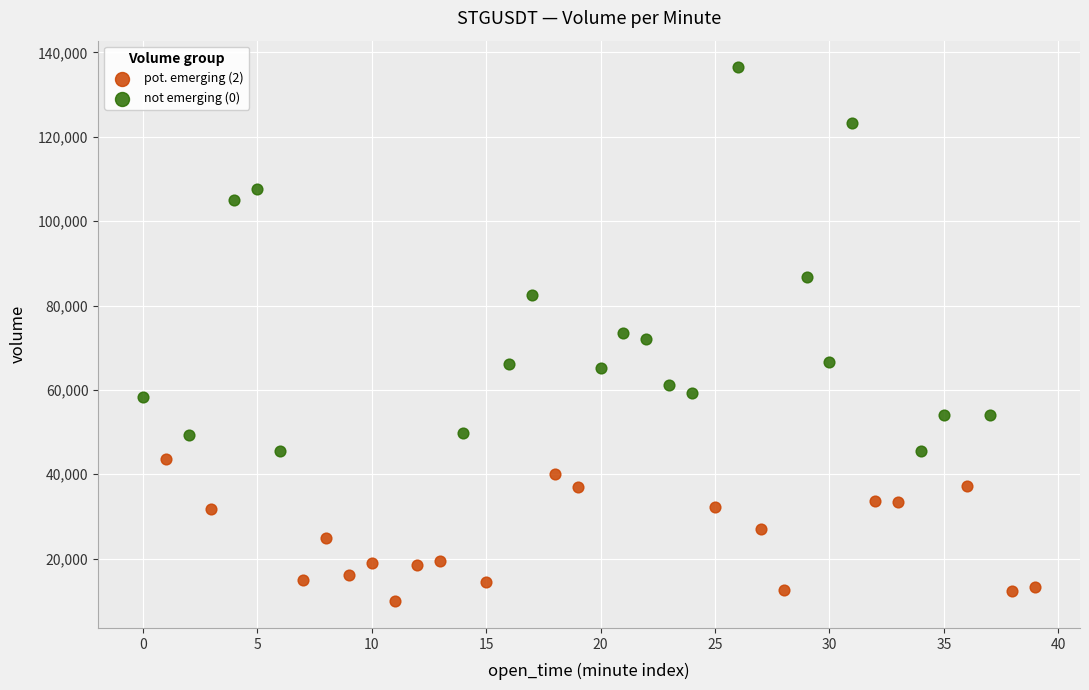

What are all the series names shown in the legend?

pot. emerging (2), not emerging (0)